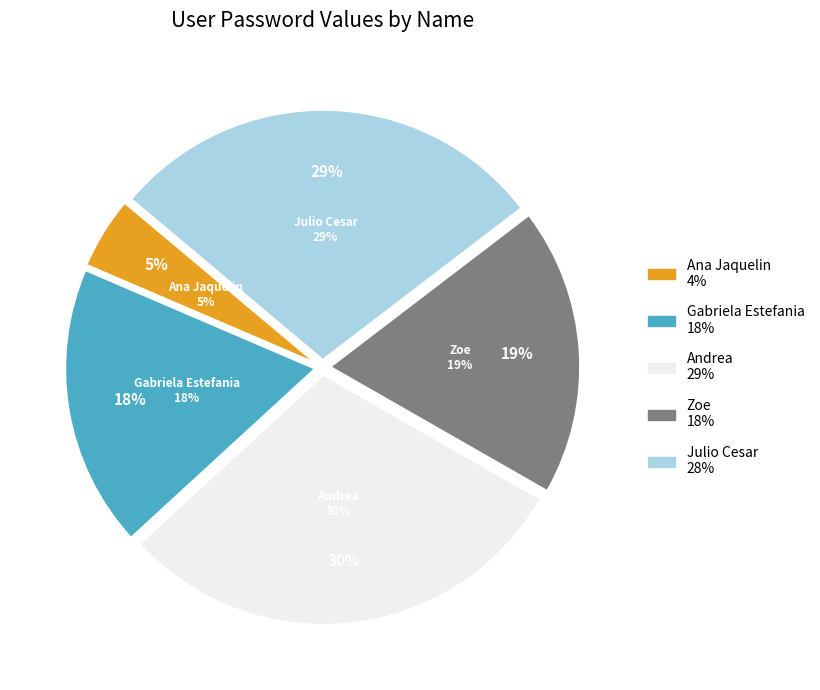

Is there a majority slice in this chart?

No